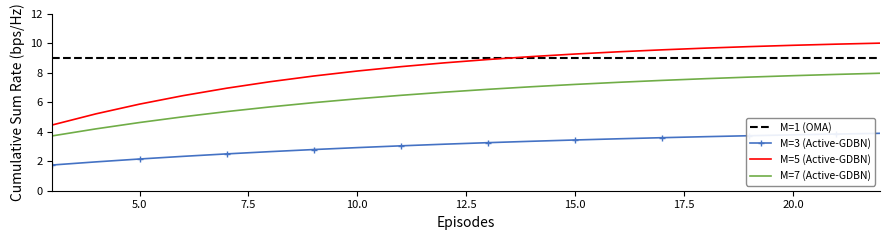

Which series has the largest total across all categories?

M=1 (OMA)